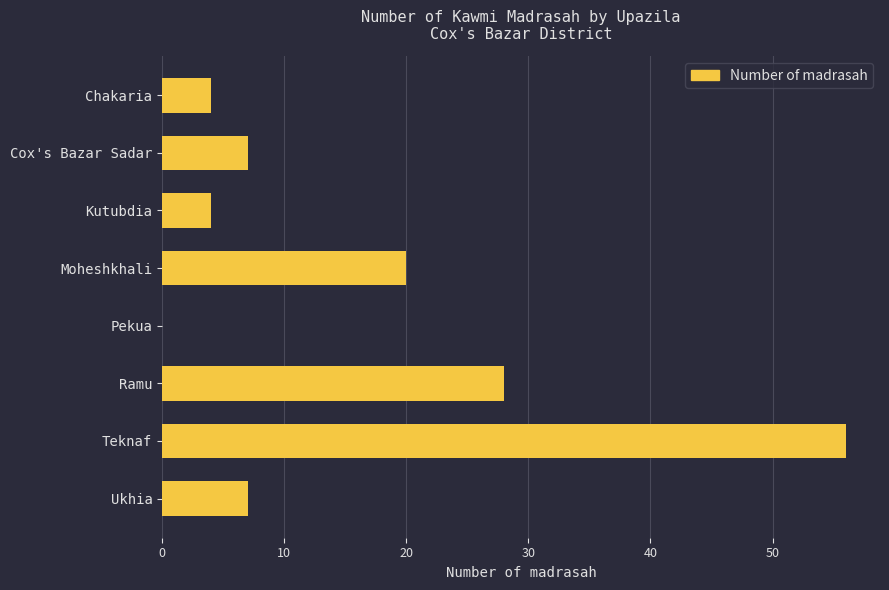

What is the maximum value shown in the chart?

56